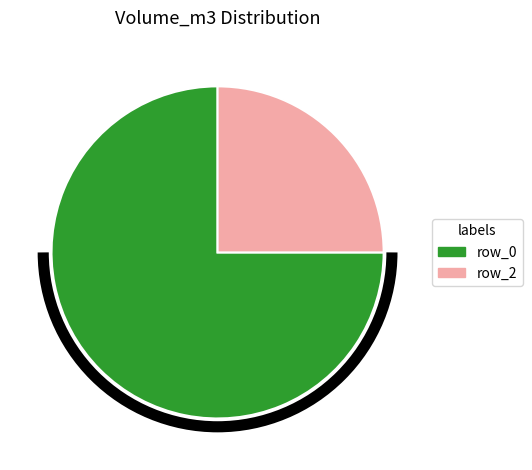

Is there any slice that represents more than half of the pie?

Yes